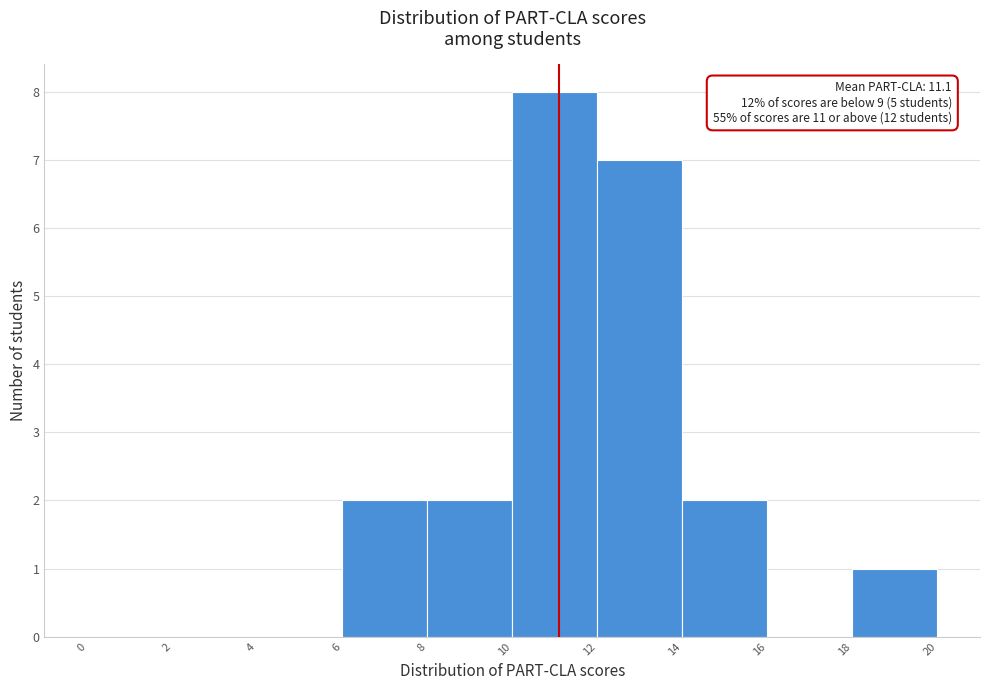

Which range on the x-axis has the tallest bar?

10 to 12